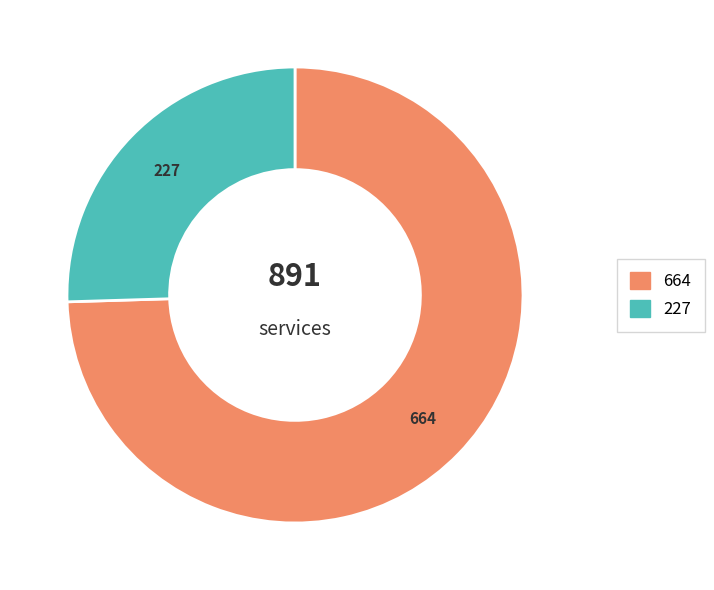

How many segments does this pie chart have?

2